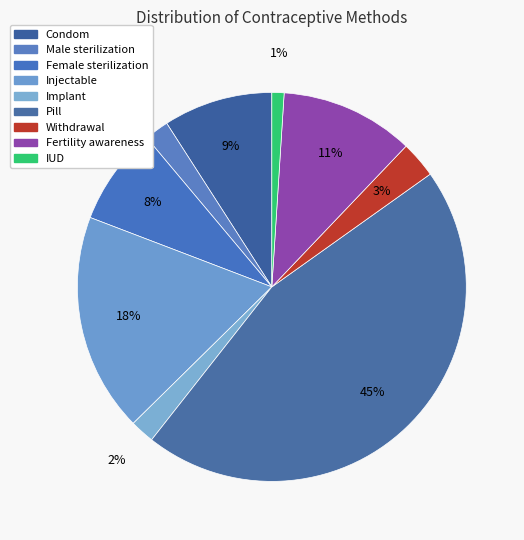

True or false: Withdrawal accounts for 3% of the total.

True